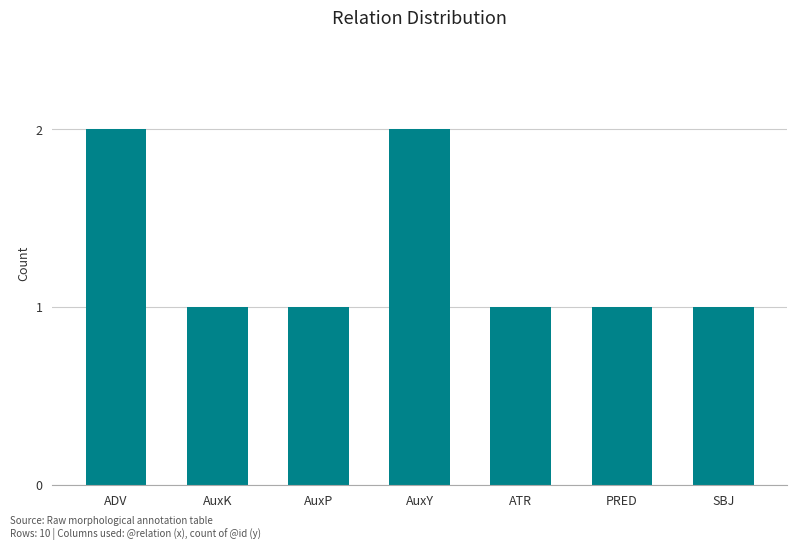

How many bars are there in total?

7